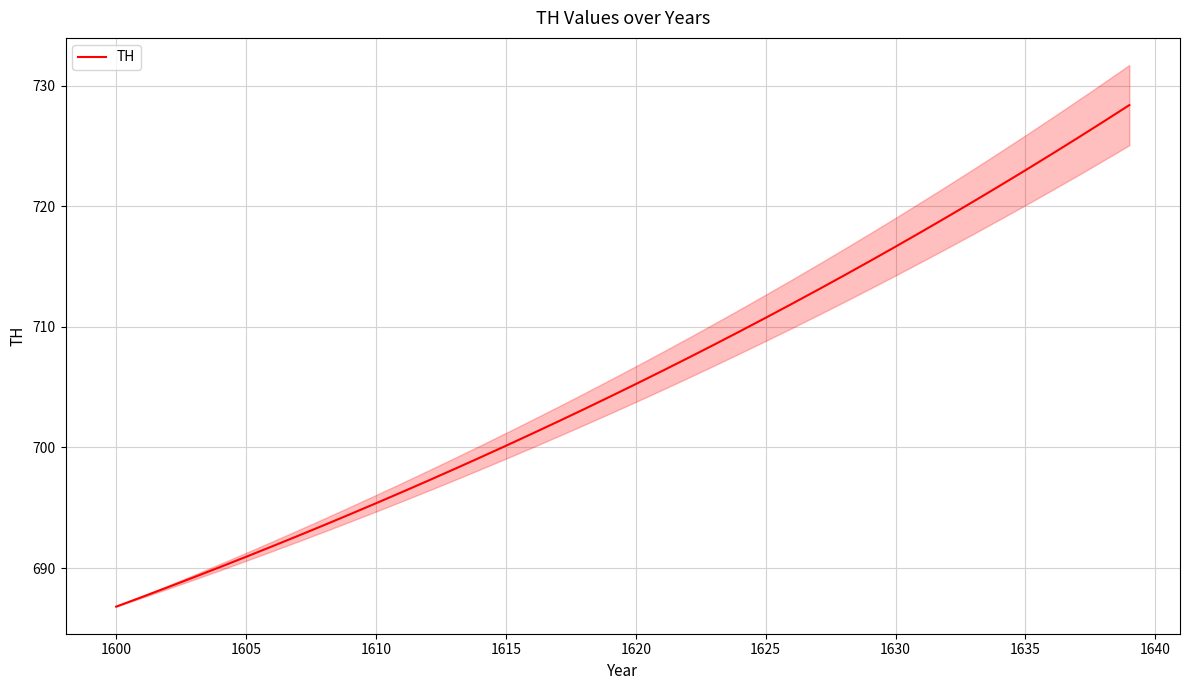

What is the lowest value of the TH series?

686.8